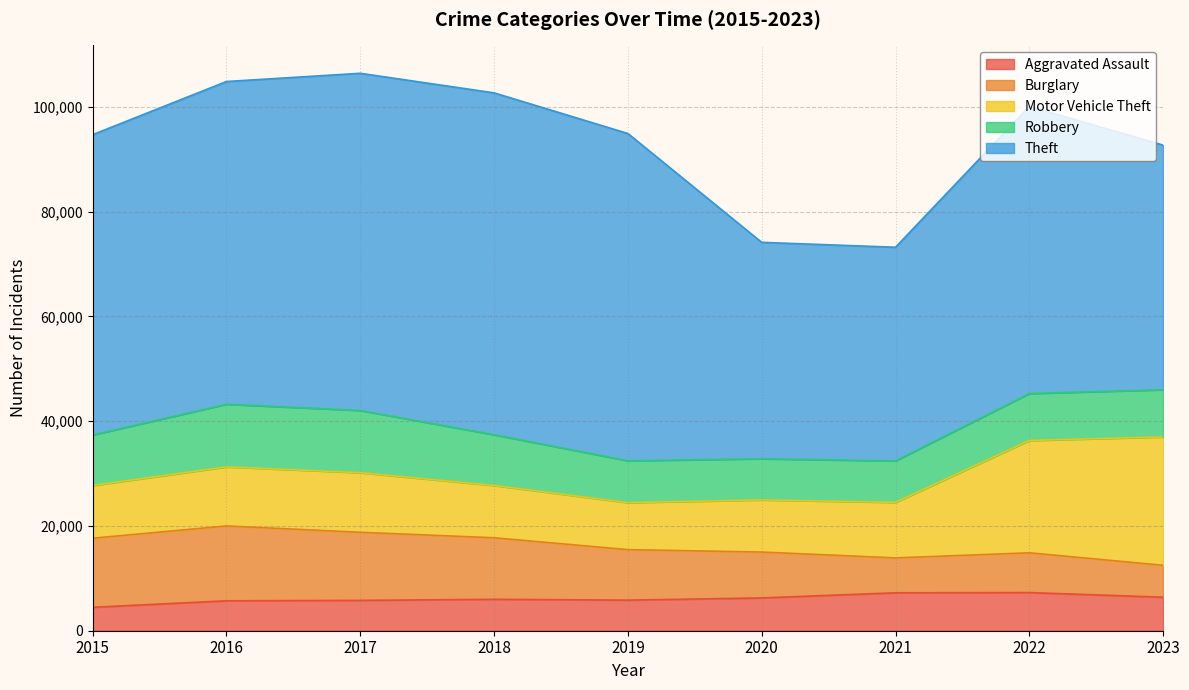

What is the sum of all Aggravated Assault values?

55012